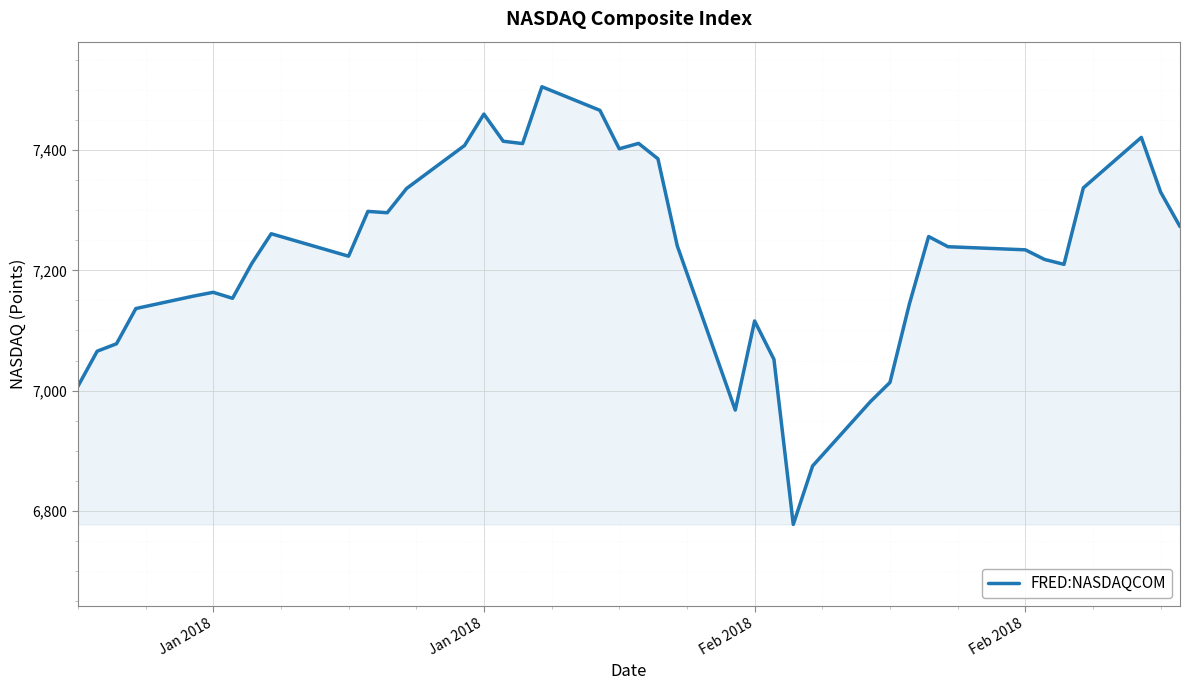

What is the greatest value displayed?

7505.8